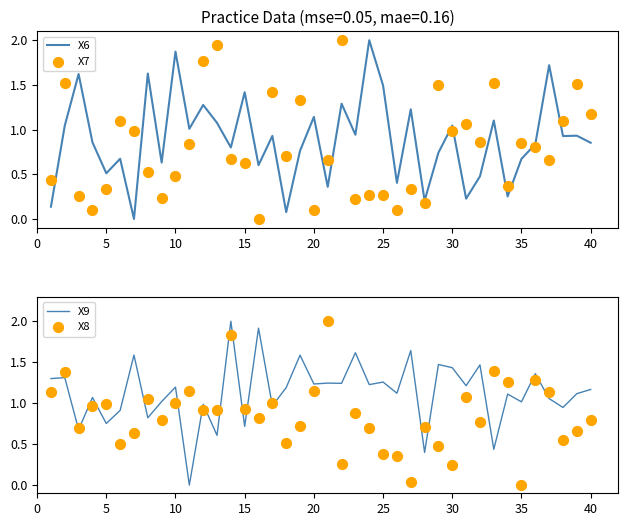

Which series has the largest total across all categories?

X9